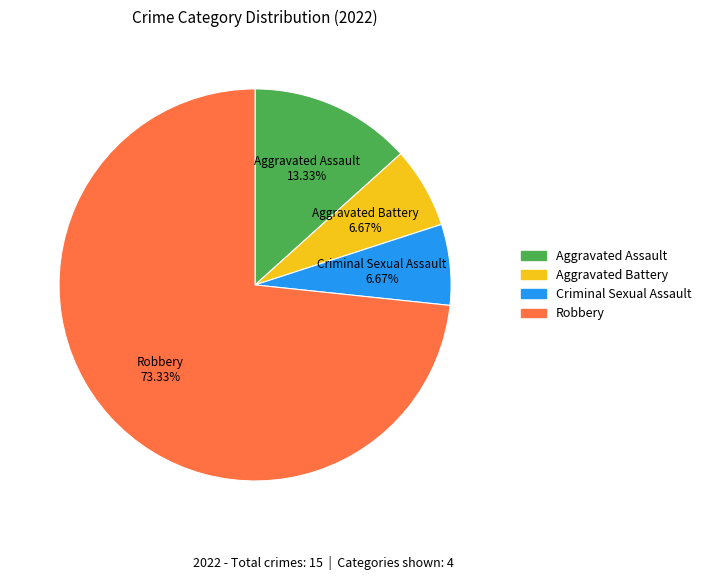

To the nearest percent, what is the difference between the largest and smallest slice percentages?

67%